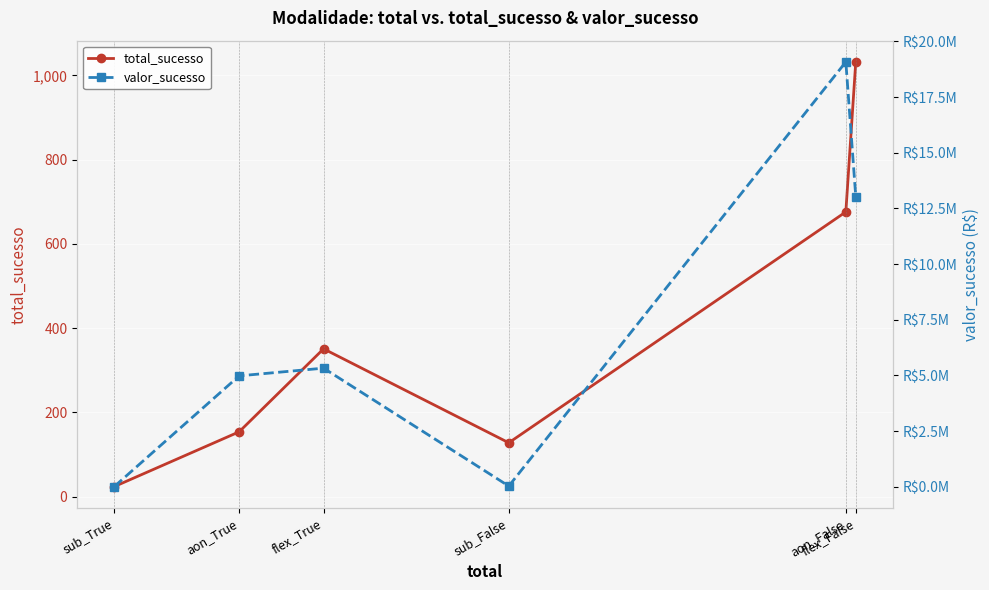

What position from the left is flex_False?

6